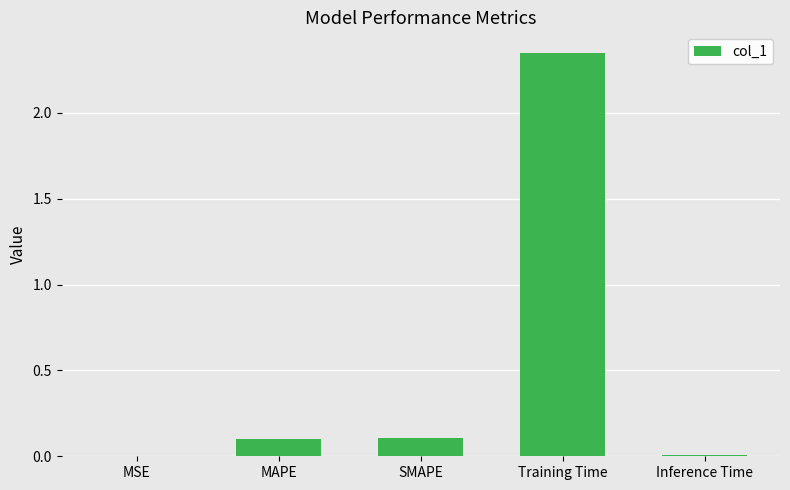

Between SMAPE and MSE, which is larger?

SMAPE